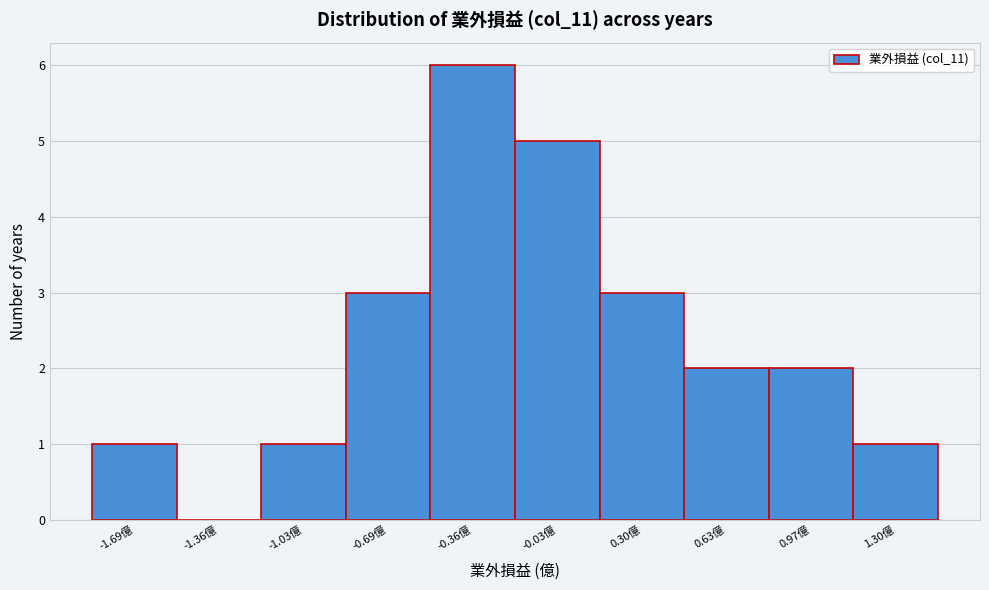

Reading left to right, extract all data points from this chart.

-1.69億=1	-1.36億=0	-1.03億=1	-0.69億=3	-0.36億=6	-0.03億=5	0.30億=3	0.63億=2	0.97億=2	1.30億=1